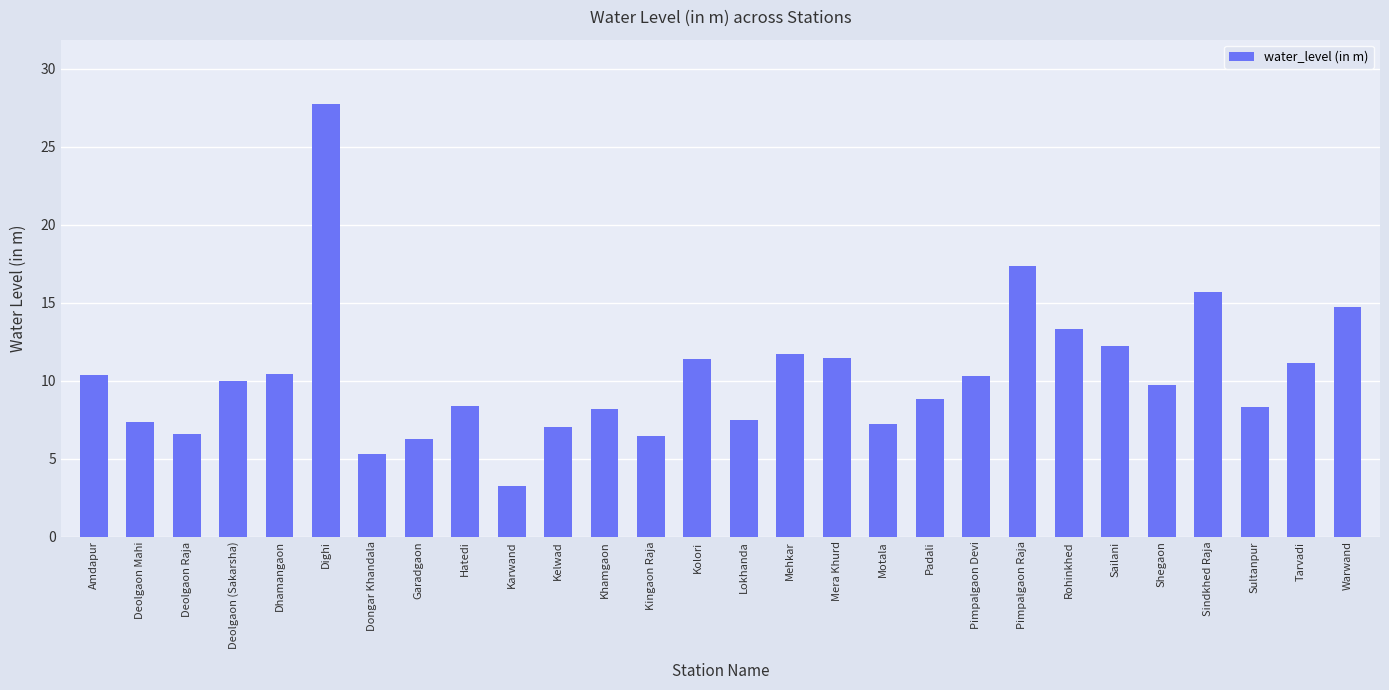

At which category does the chart reach its peak across all series?

Dighi